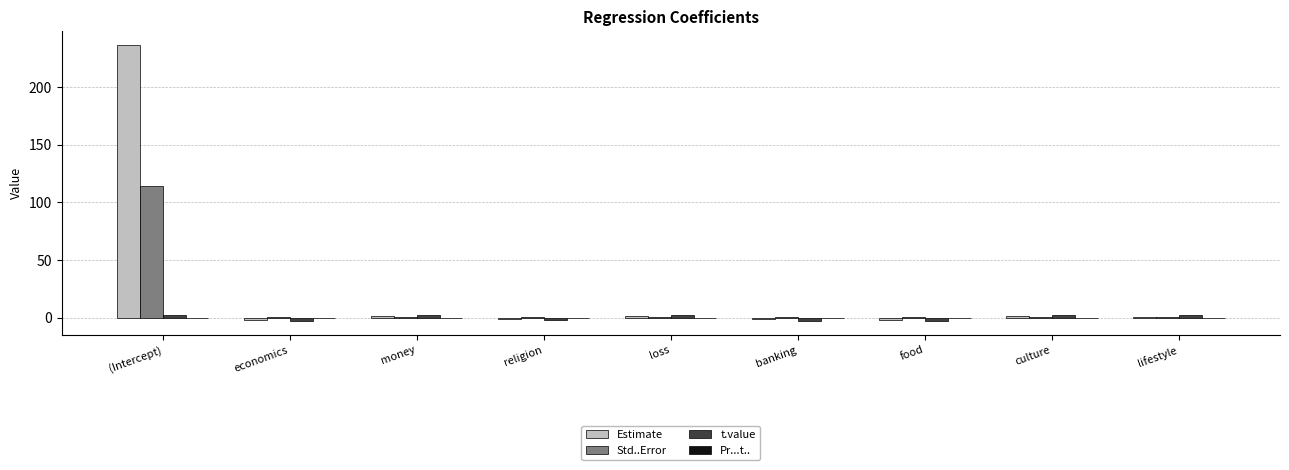

At which category is the sum across all series the highest?

(Intercept)